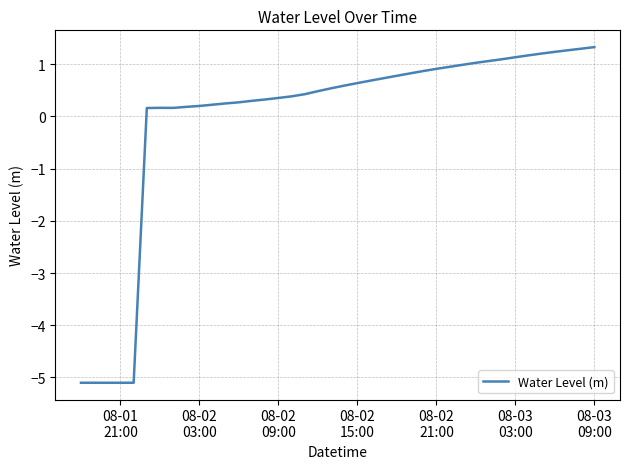

How many series are shown in this chart?

1